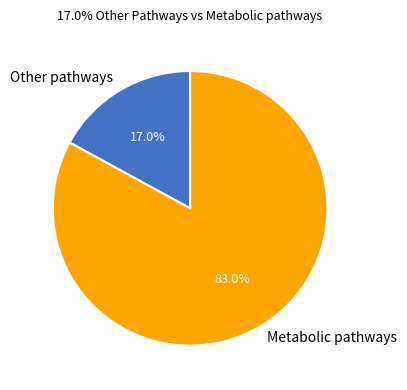

How many slices are in this pie chart?

2